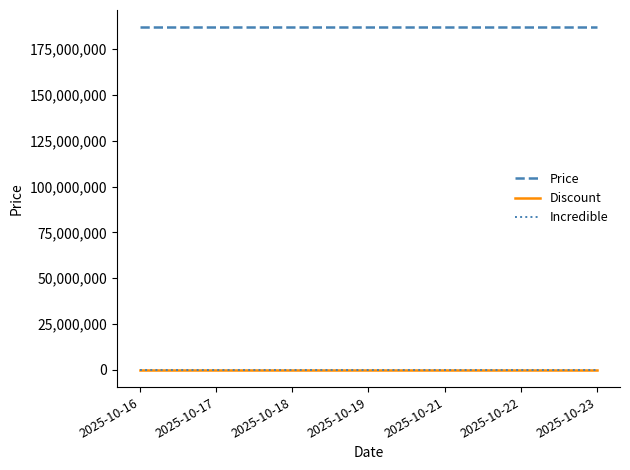

List the series in order of their peak value, lowest first.

Discount, Incredible, Price